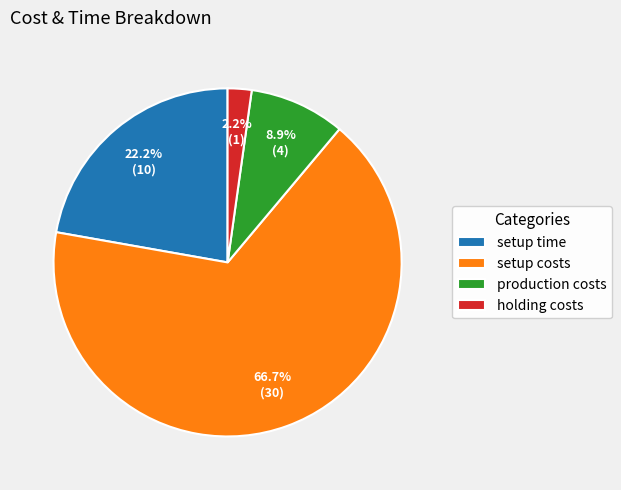

Which category has the smallest portion of the pie?

holding costs